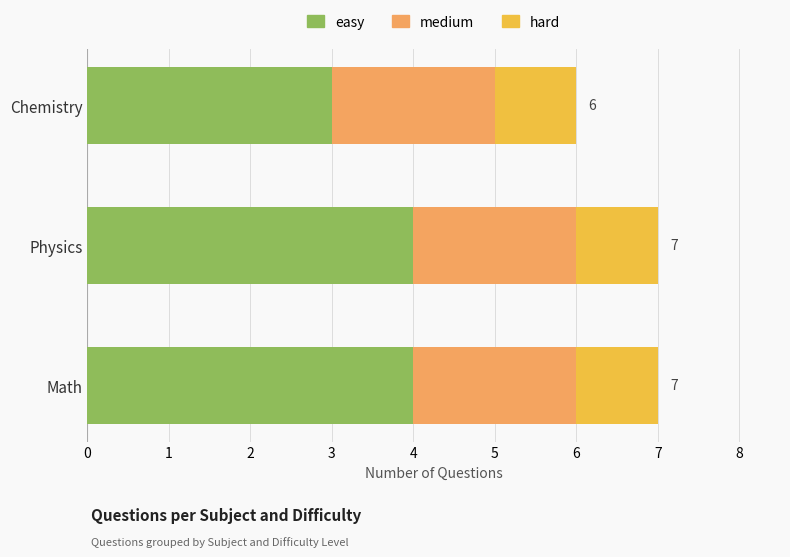

The value of easy at Chemistry is 3. True or false?

True